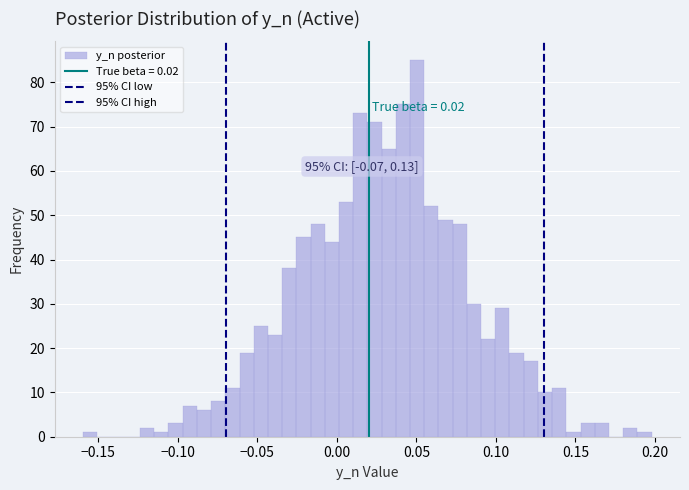

Read against the x-axis, roughly where is the centre of the tallest bar?

0.050